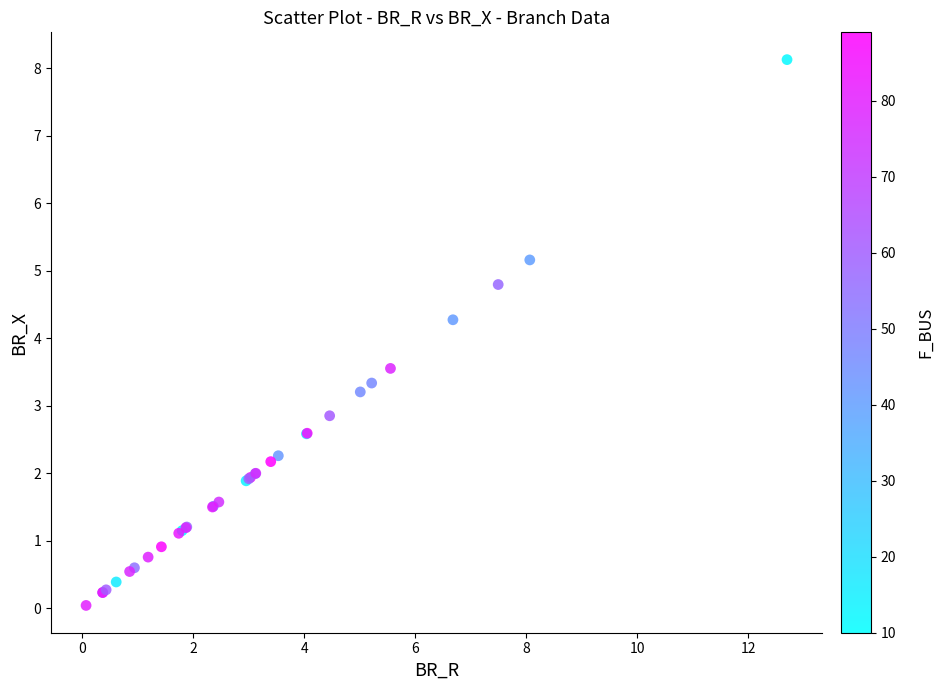

What Y value in the scatter plot is closest to 4?

4.3